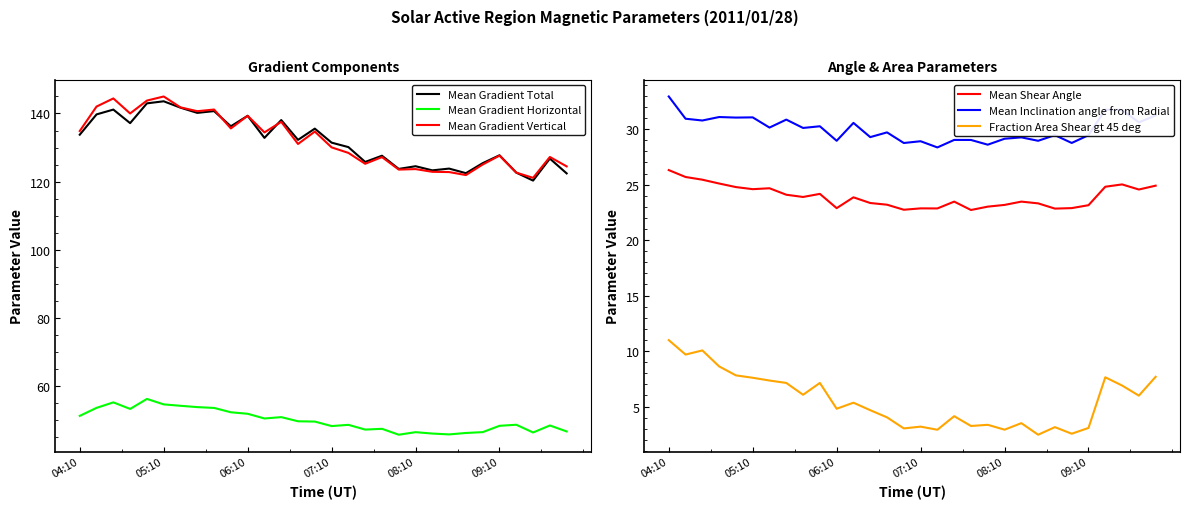

How many data points does each series have?

30